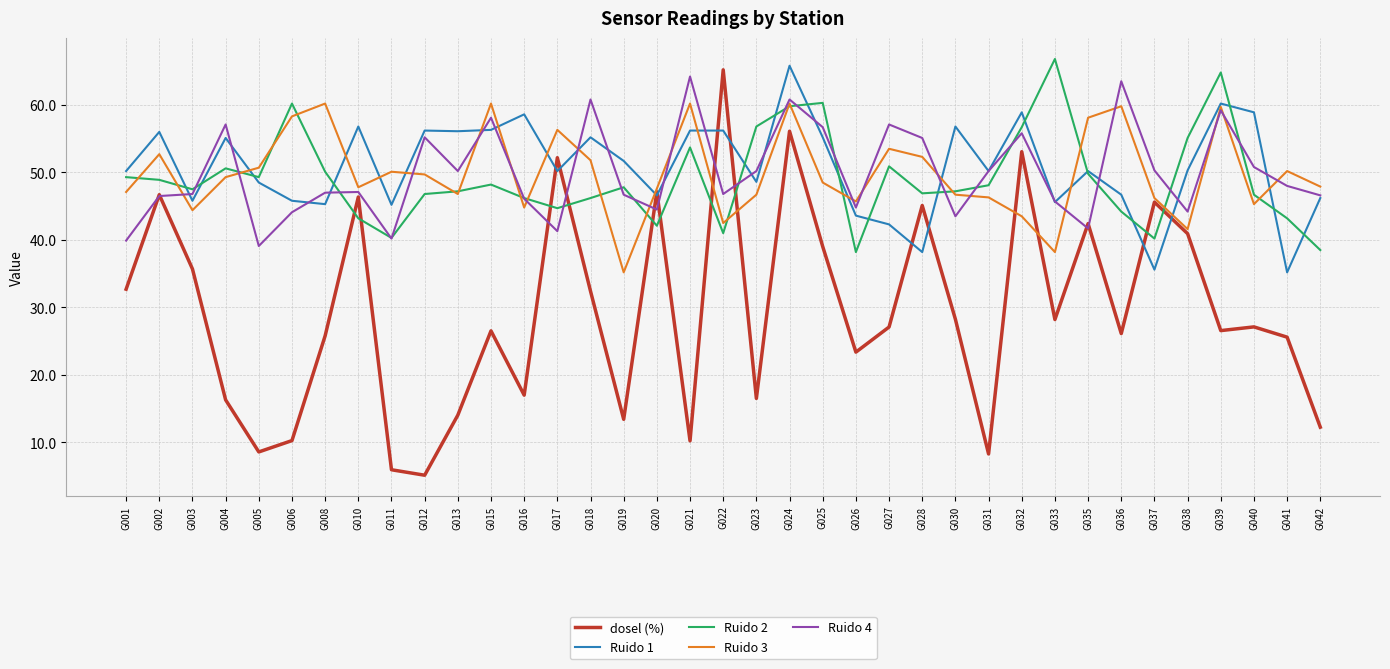

Is the value of Ruido 2 at G020 greater than the value of Ruido 3 at G008?

No